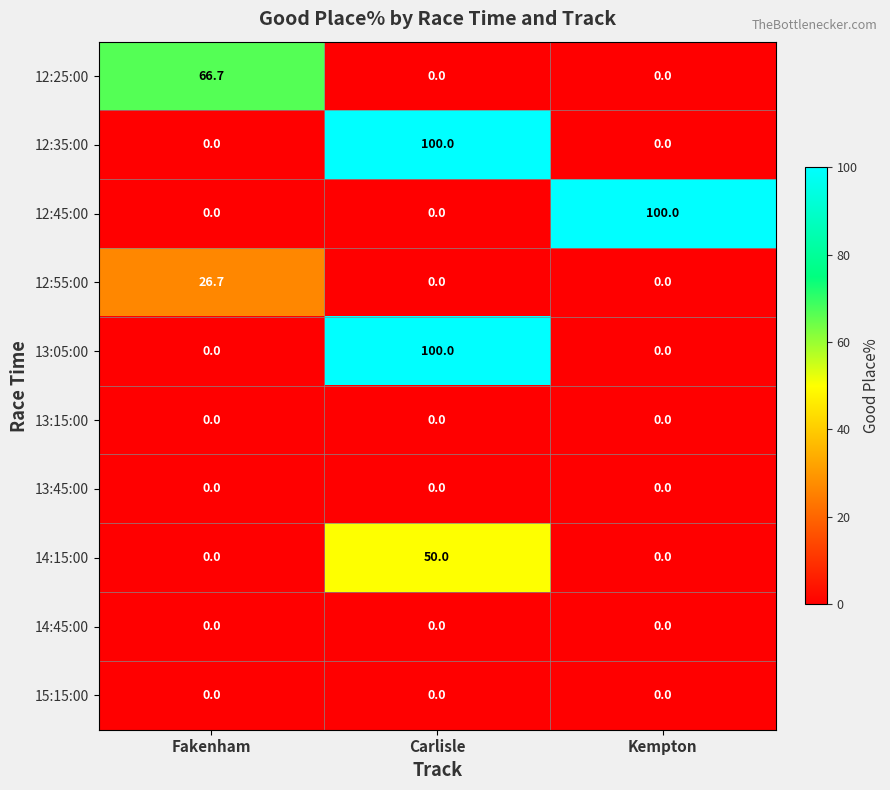

Reading left to right, transcribe all the data shown in this chart.

12:25:00: Fakenham=66.7	Carlisle=0.0	Kempton=0.0
12:35:00: Fakenham=0.0	Carlisle=100.0	Kempton=0.0
12:45:00: Fakenham=0.0	Carlisle=0.0	Kempton=100.0
12:55:00: Fakenham=26.7	Carlisle=0.0	Kempton=0.0
13:05:00: Fakenham=0.0	Carlisle=100.0	Kempton=0.0
13:15:00: Fakenham=0.0	Carlisle=0.0	Kempton=0.0
13:45:00: Fakenham=0.0	Carlisle=0.0	Kempton=0.0
14:15:00: Fakenham=0.0	Carlisle=50.0	Kempton=0.0
14:45:00: Fakenham=0.0	Carlisle=0.0	Kempton=0.0
15:15:00: Fakenham=0.0	Carlisle=0.0	Kempton=0.0